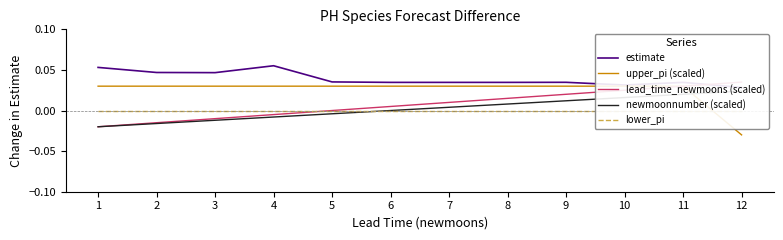

Rank the series by their maximum value, from lowest to highest.

lower_pi, newmoonnumber (scaled), upper_pi (scaled), lead_time_newmoons (scaled), estimate